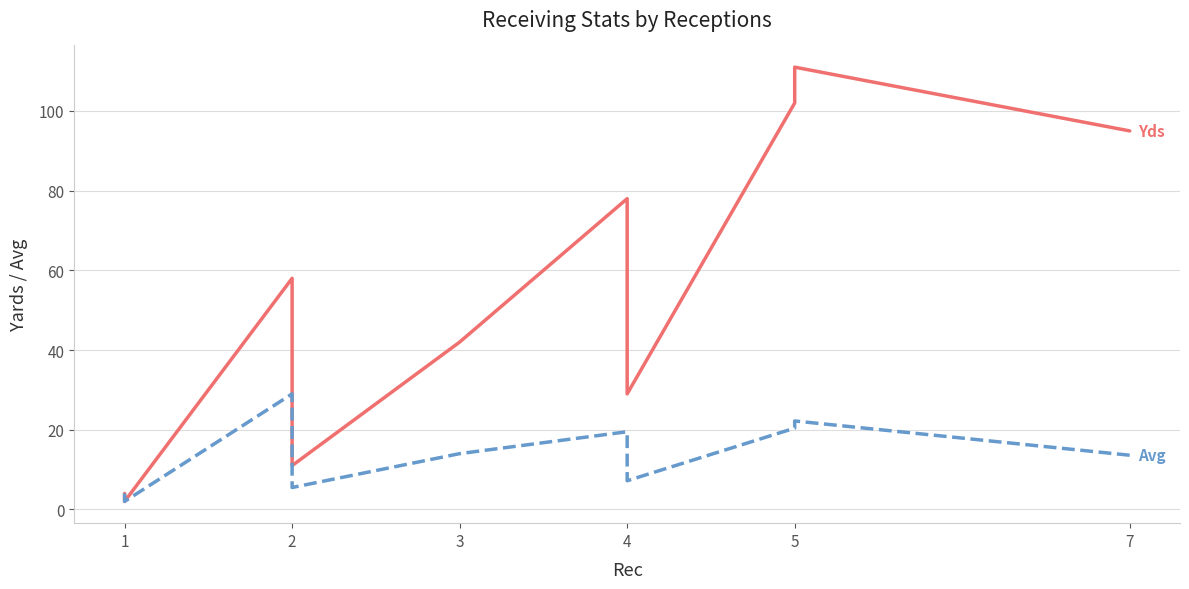

Does the chart have visible grid lines?

Yes